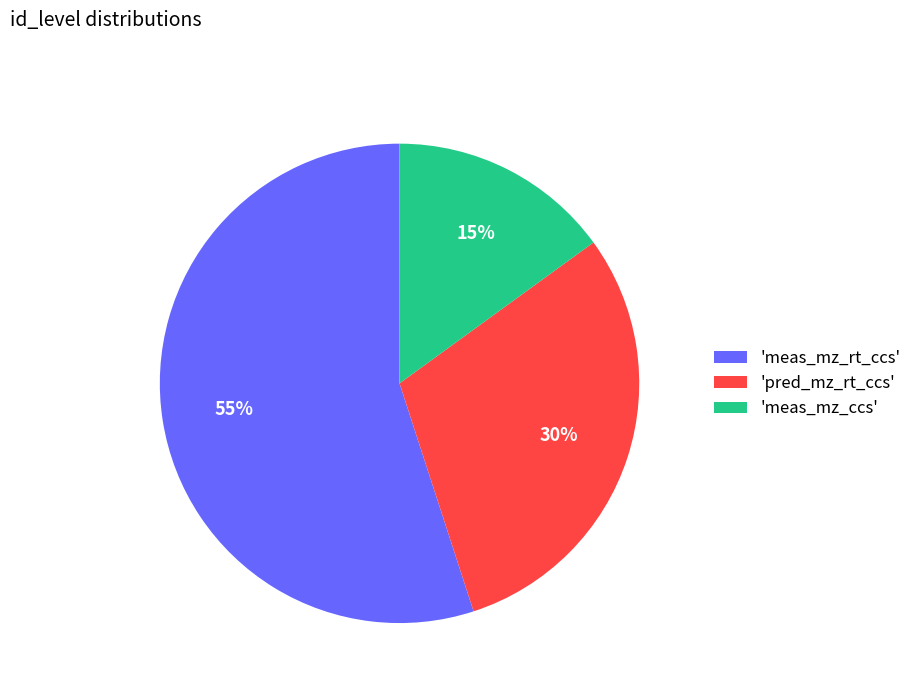

Which category accounts for the majority?

'meas_mz_rt_ccs'